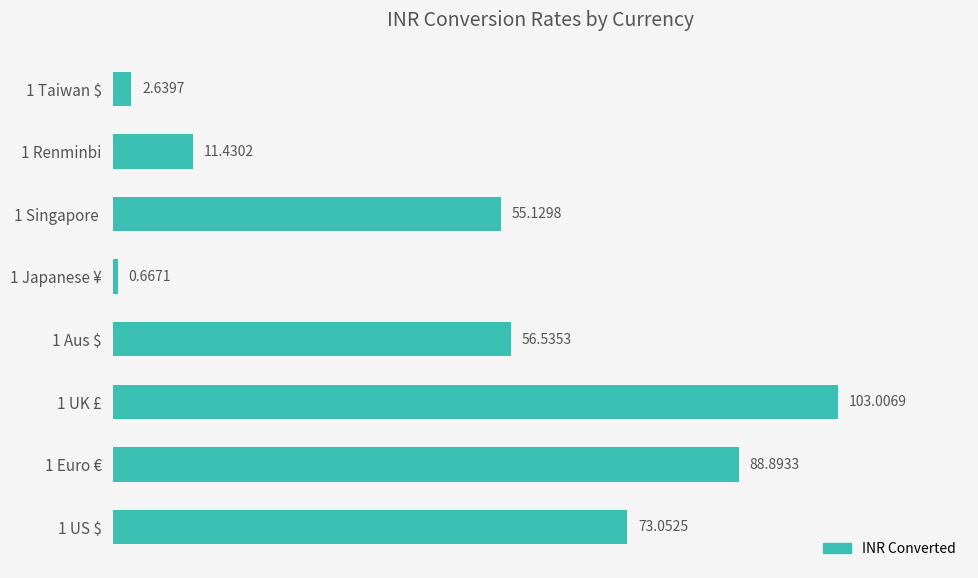

At which category does the chart reach its minimum across all series?

1 Japanese ¥